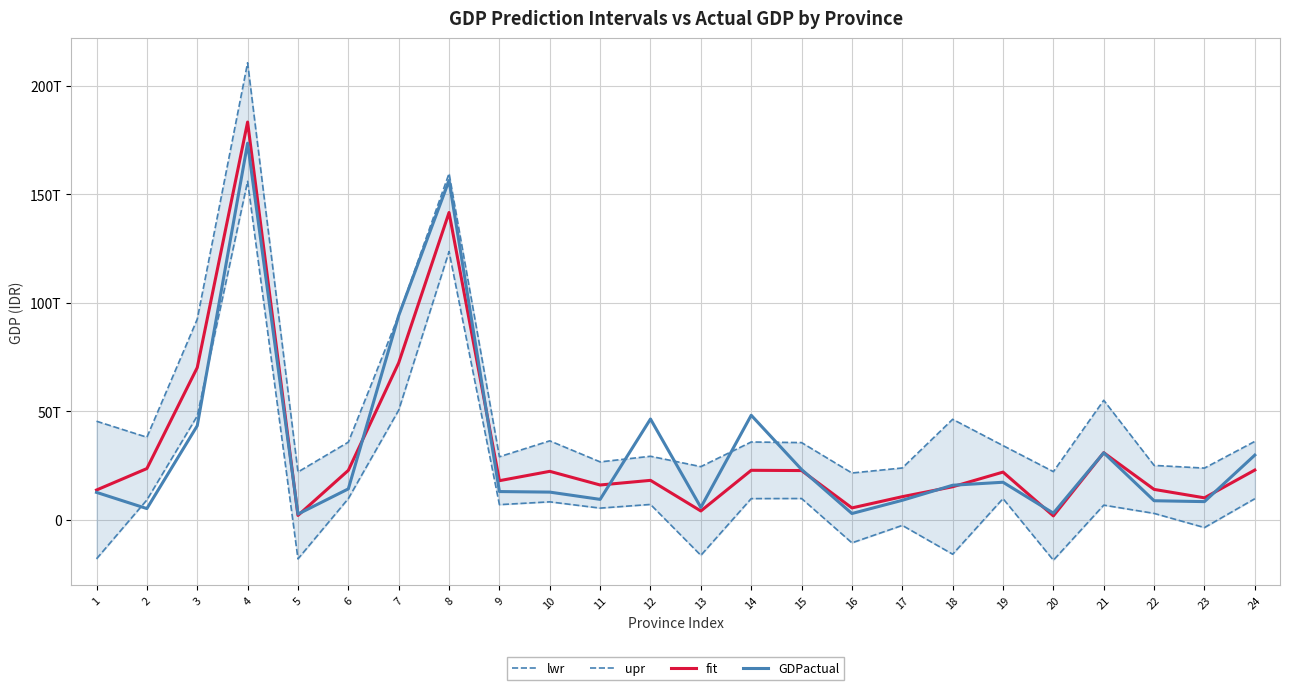

What is the value of the GDPactual point at the 21st from the left?

30915620000000